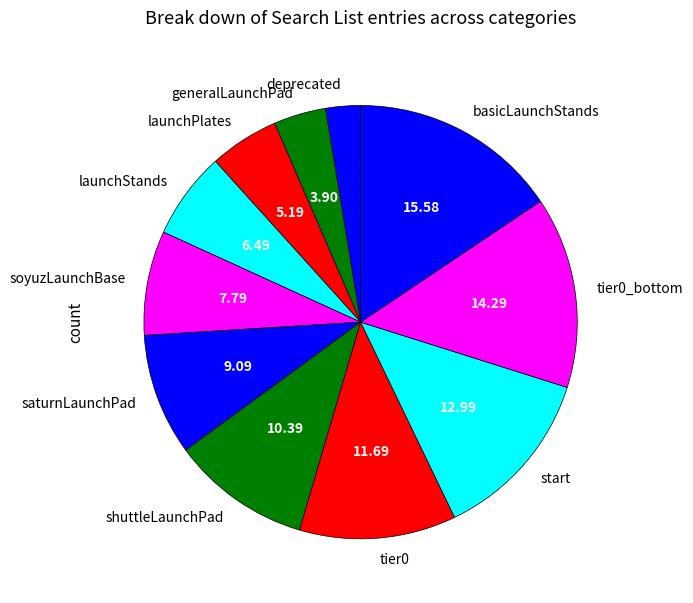

Which category has the smallest portion of the pie?

deprecated